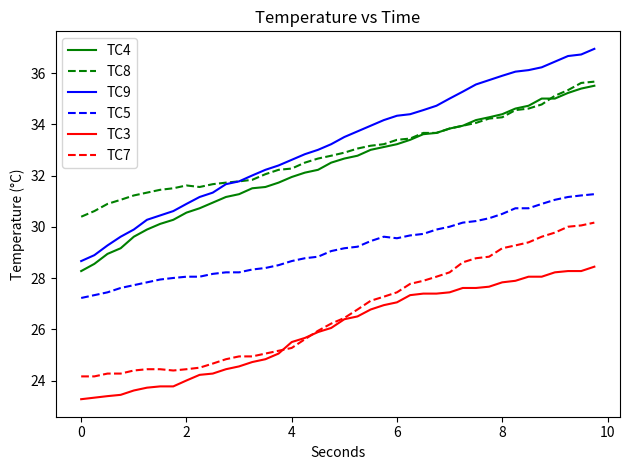

What is the greatest value displayed?

37.0